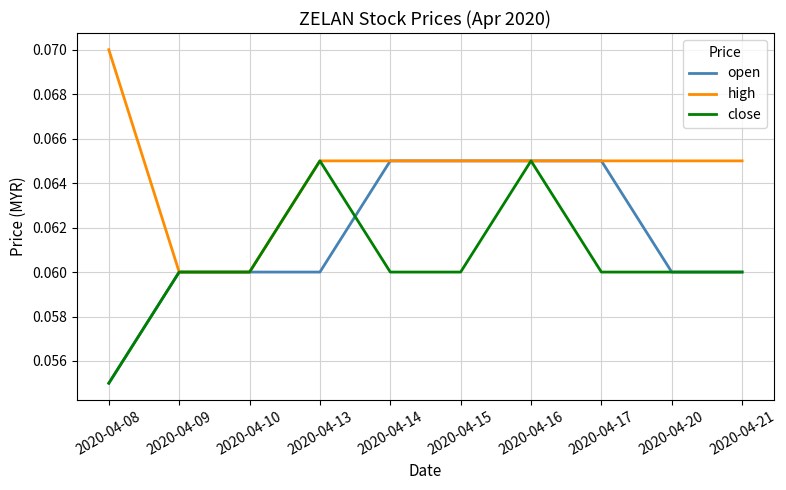

Rank the series by their average value, from lowest to highest.

close, open, high